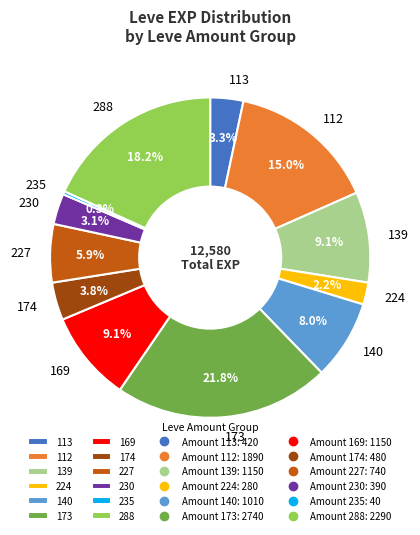

Count the number of slices in the pie.

12